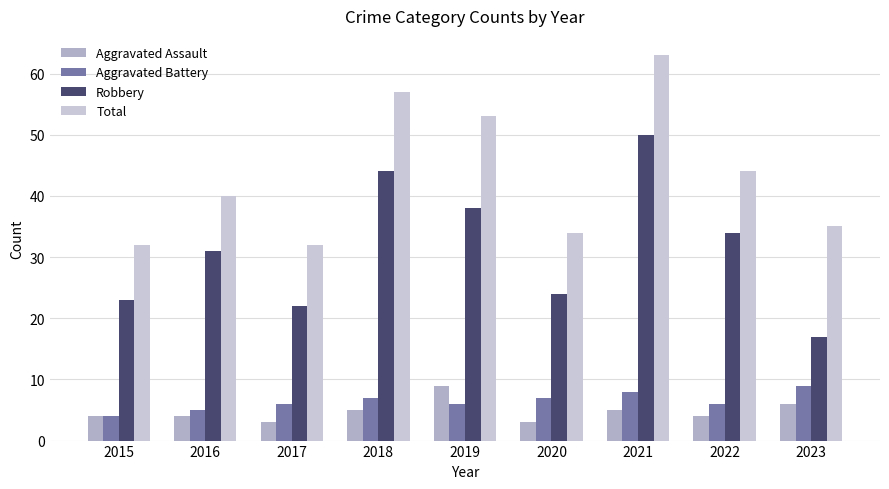

What is the spread (max minus min) of values at 2022?

40